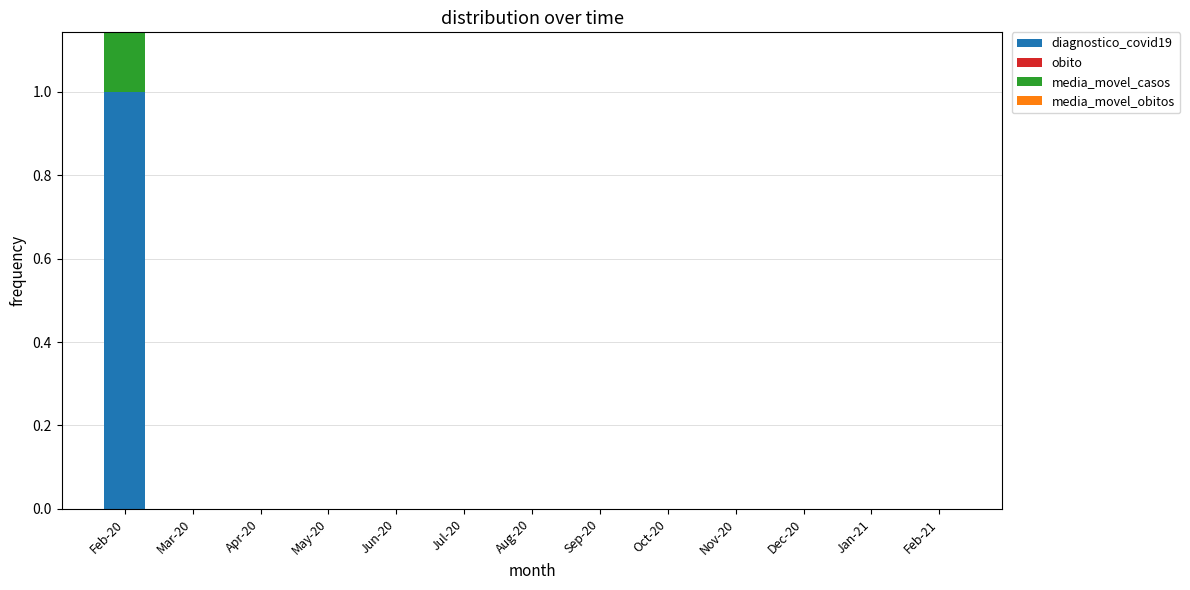

What is the highest value of the diagnostico_covid19 series?

1.0